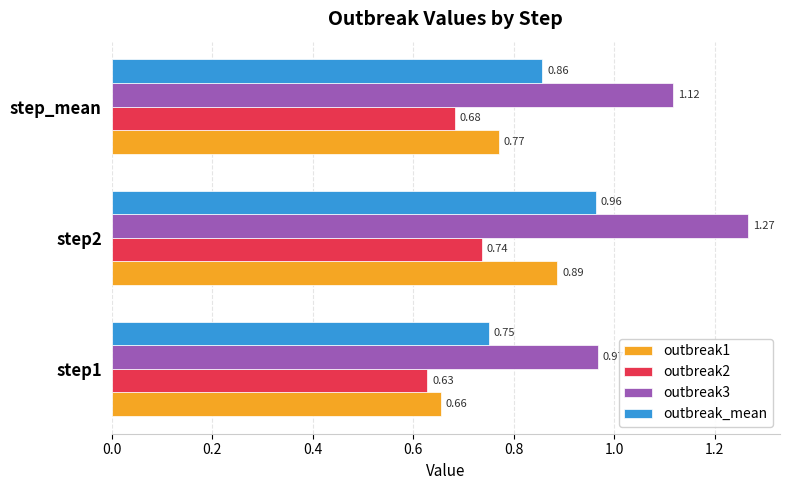

How many categories are shown in the chart?

3